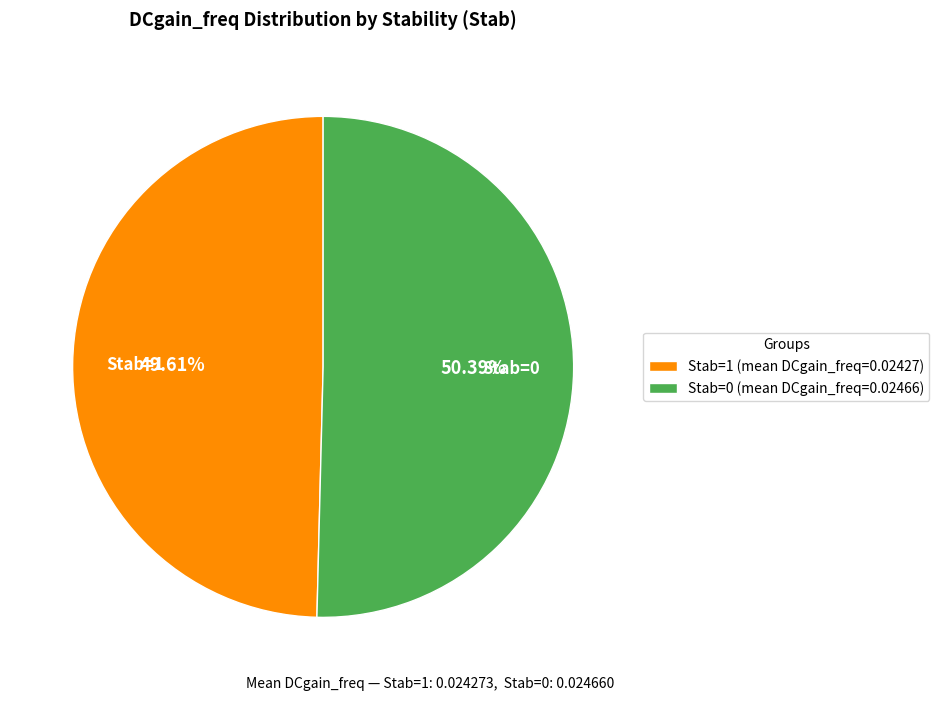

Do Stab=0 (mean DCgain_freq=0.02466) and Stab=1 (mean DCgain_freq=0.02427) together represent more than half of the pie?

Yes